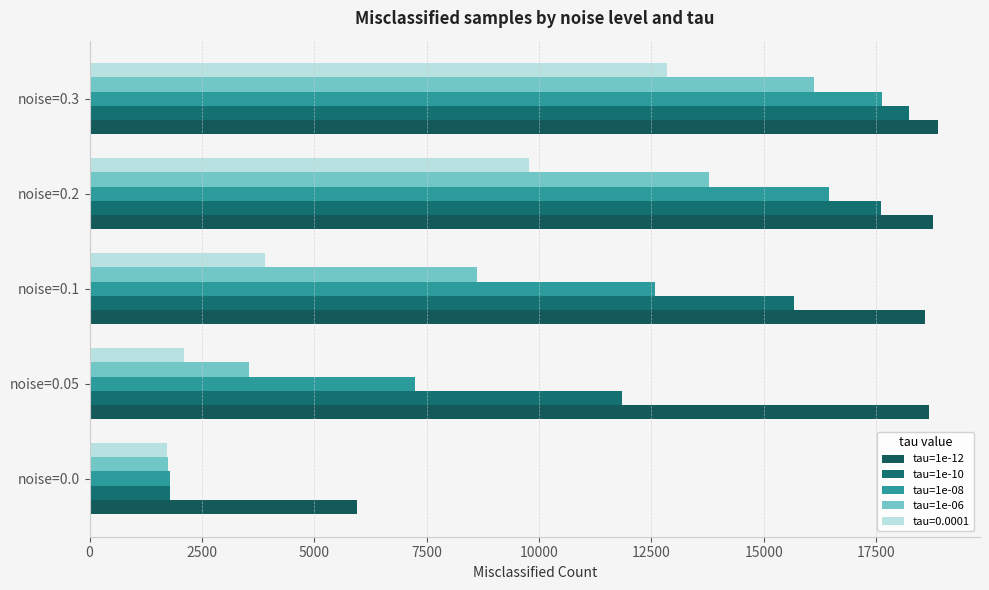

What is the average value of the tau=1e-10 series?

13024